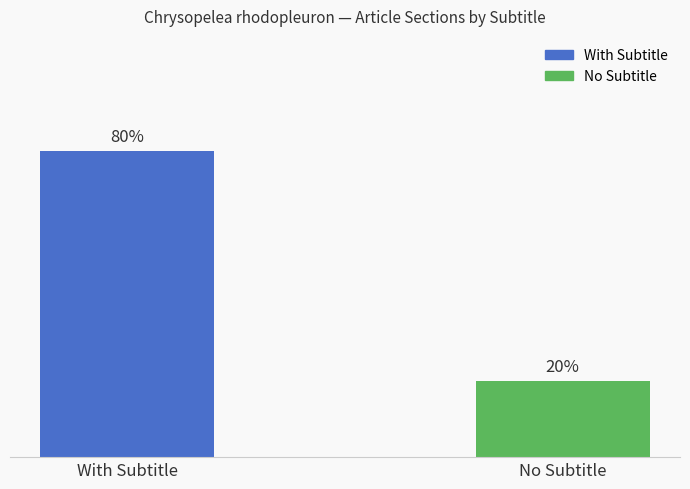

Between No Subtitle and With Subtitle, which is larger?

With Subtitle